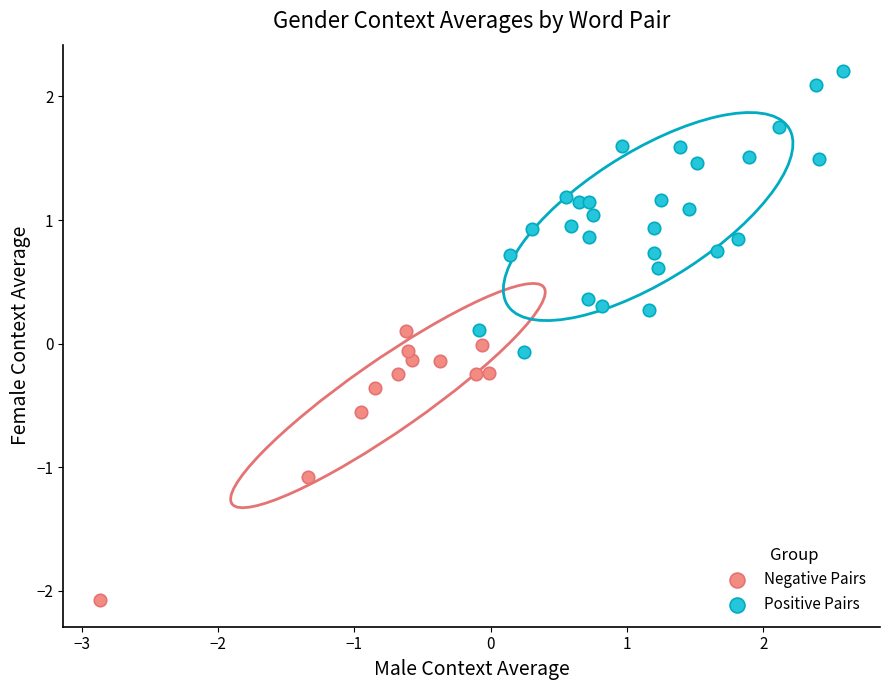

Which series contains the lowest Y value?

Negative Pairs